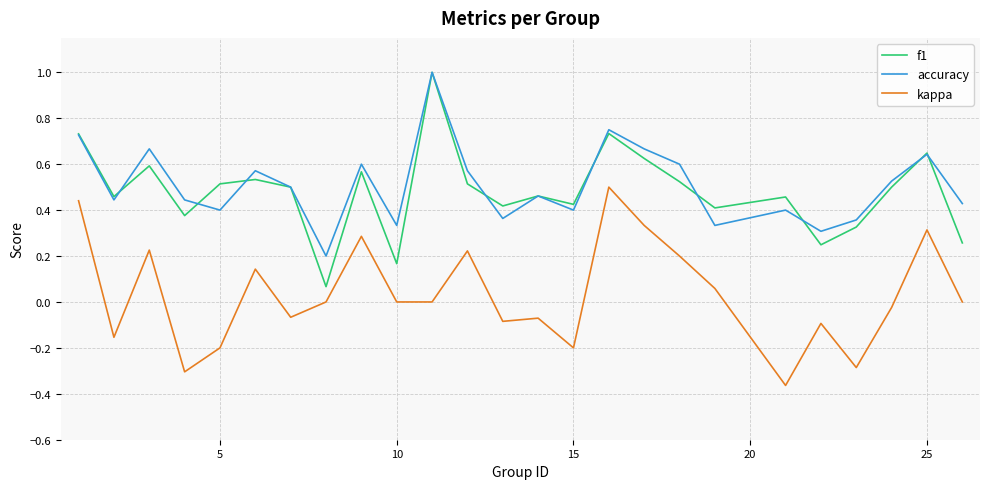

True or false: kappa and f1 cross at least once.

False